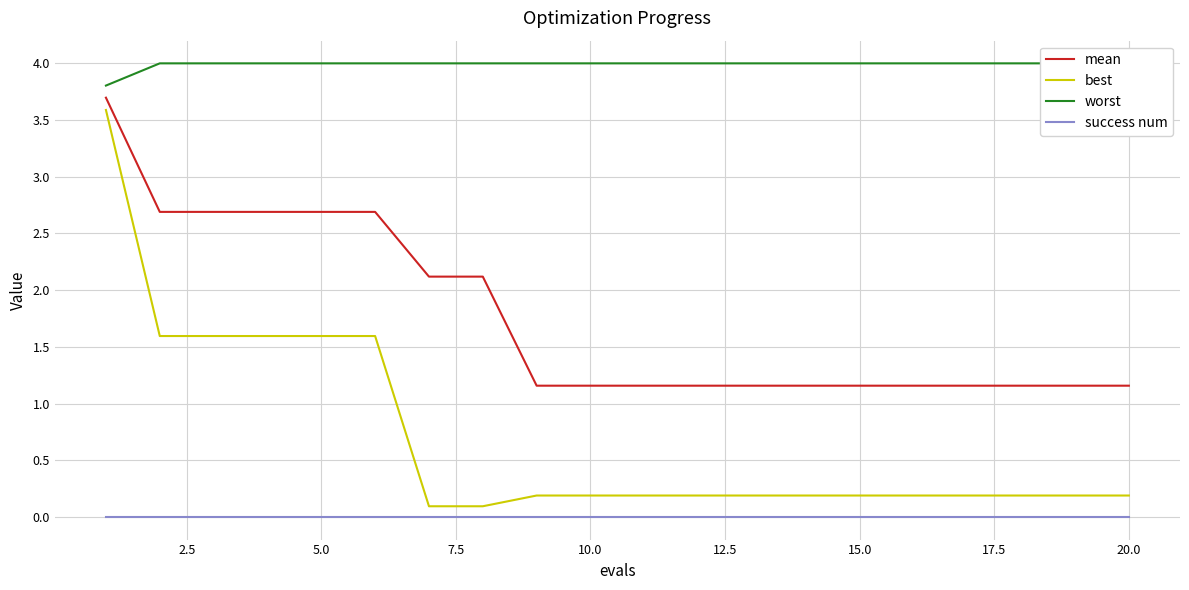

What are all the series names shown in the legend?

mean, best, worst, success num